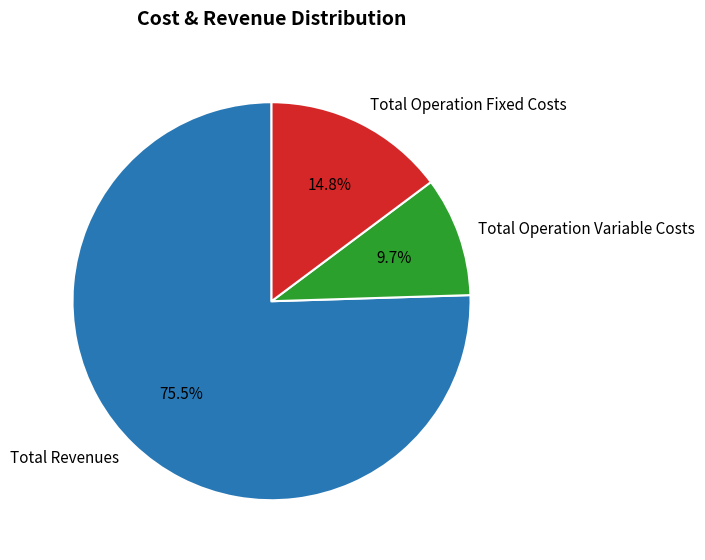

What percentage is the Total Operation Variable Costs slice, to the nearest percent?

10%